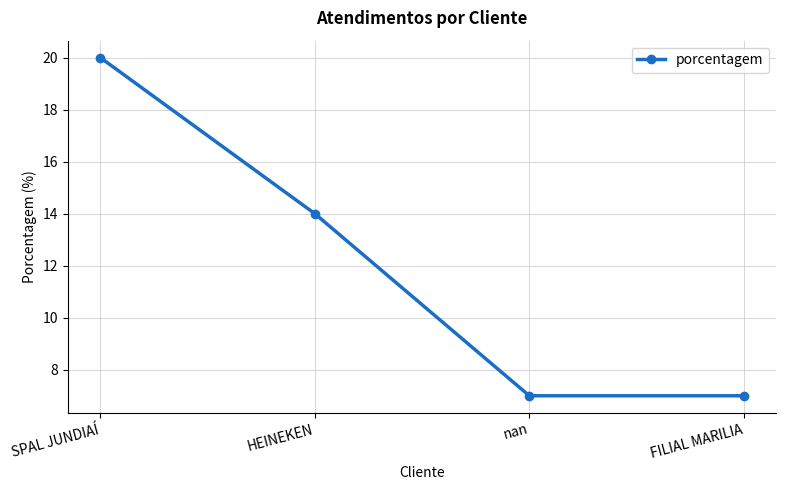

What is the label of the 4th point from the right?

SPAL JUNDIAÍ